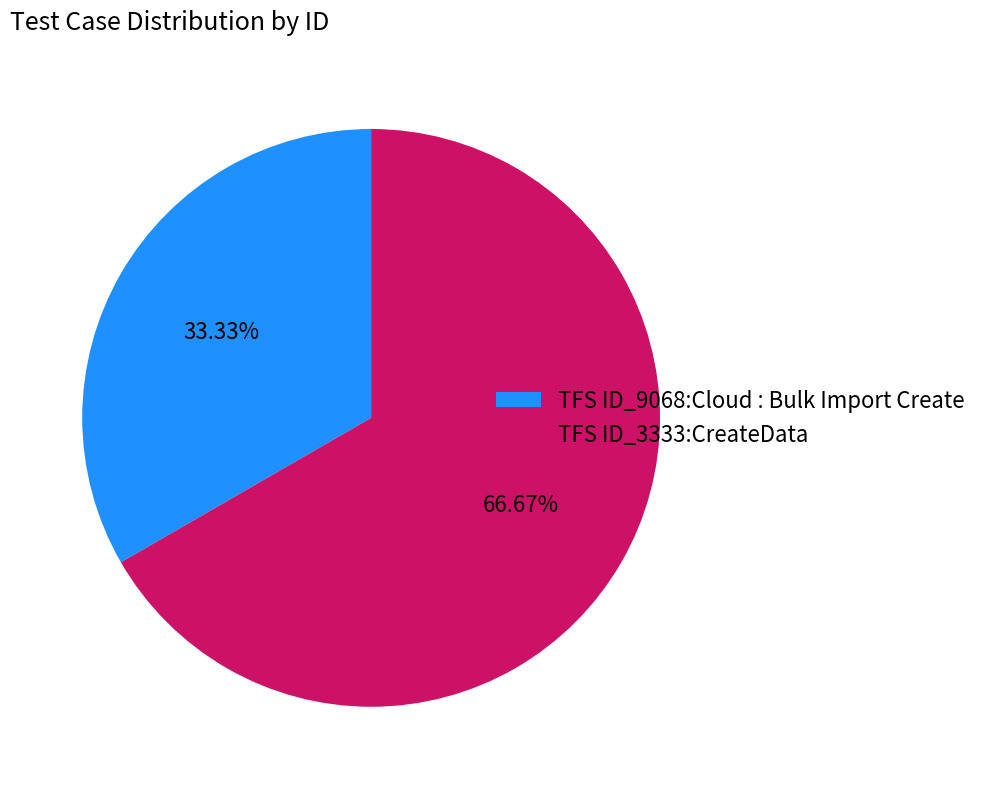

What portion of the pie excludes TFS ID_9068:Cloud : Bulk Import Create?

66.7%